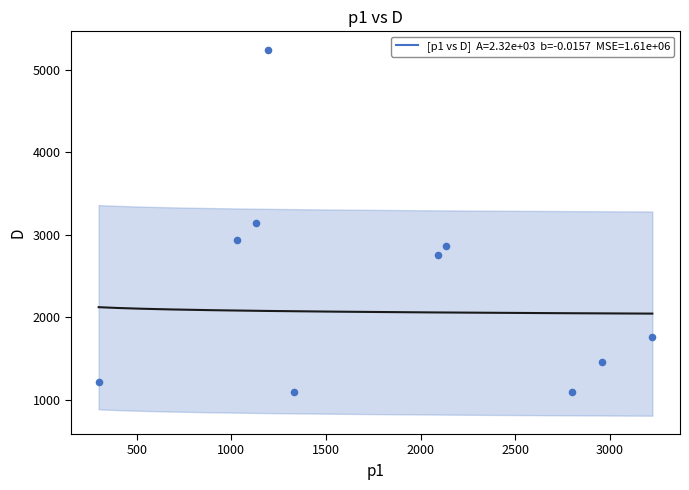

What is the range of X values (max minus min)?

2926.6